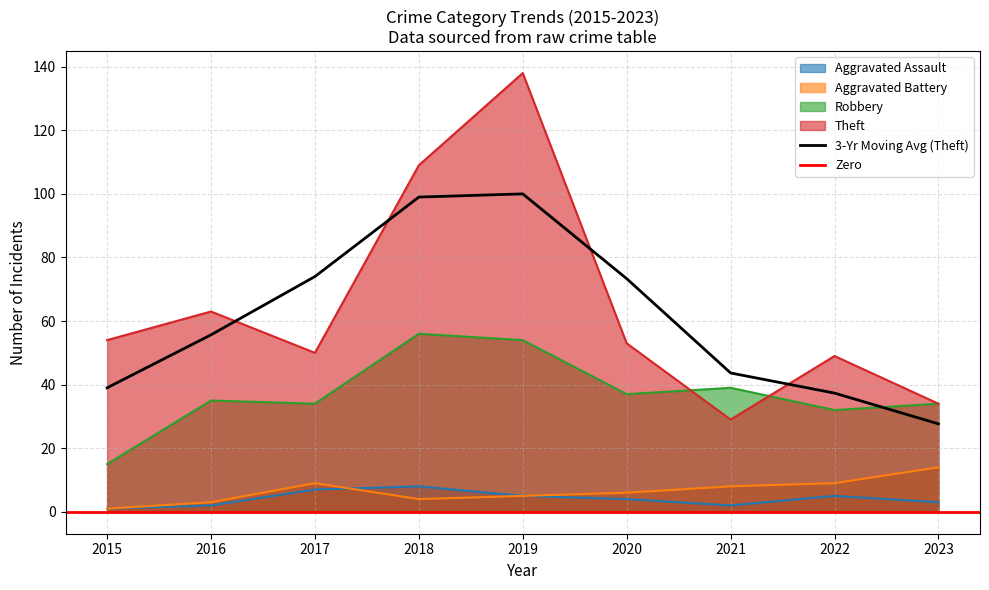

What is the maximum value for Aggravated Battery?

14.0